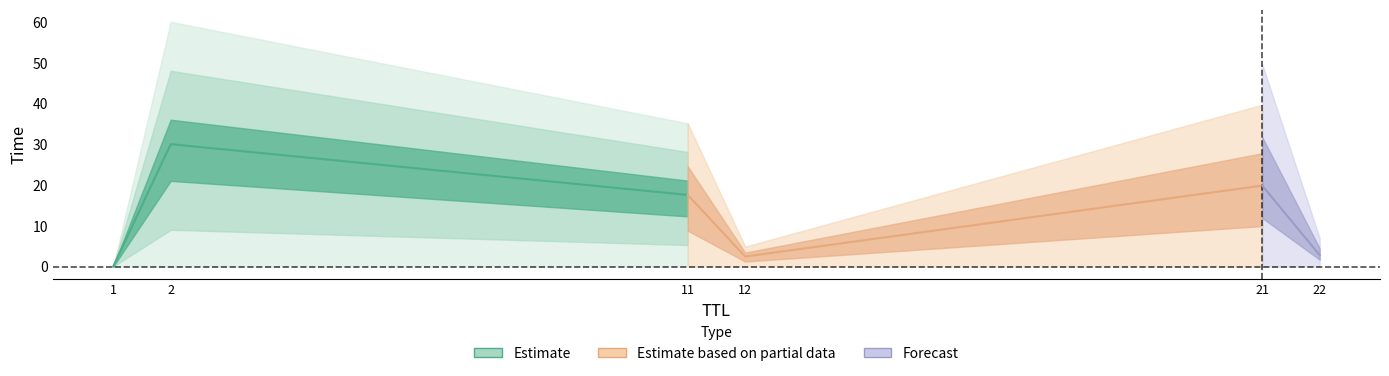

What is the greatest value displayed?

30.0